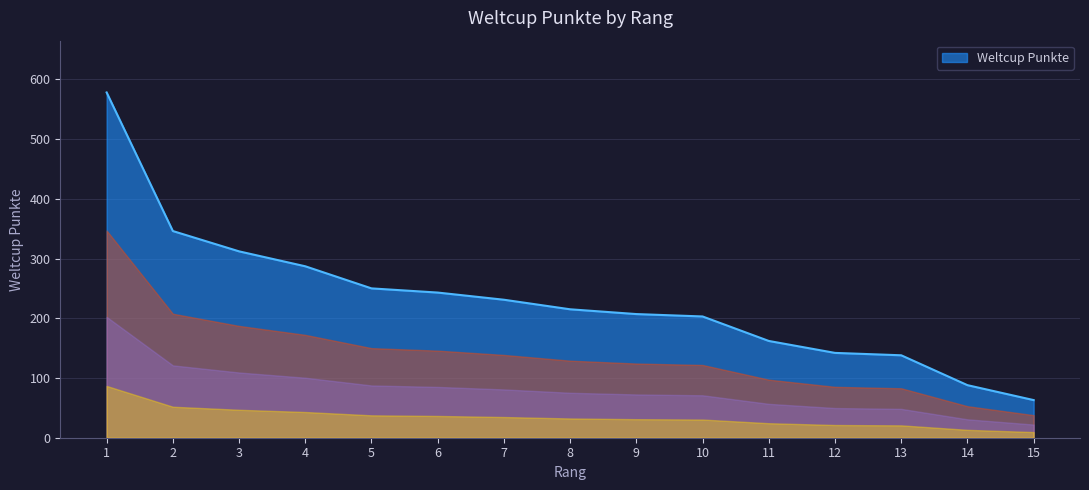

Is it true that the value at 9 is 207?

True